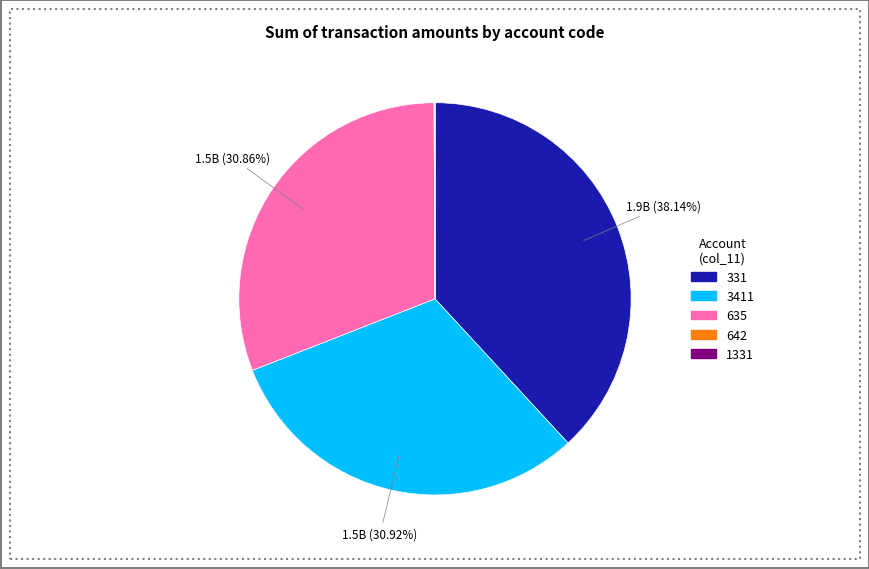

Is there any slice that represents more than half of the pie?

No